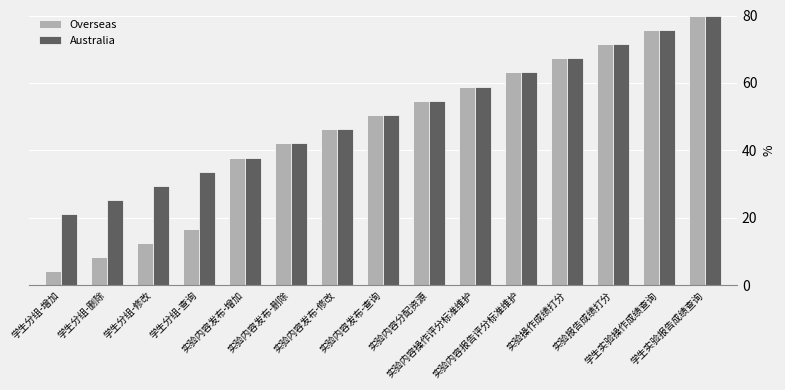

Which series has the widest spread of values?

Overseas